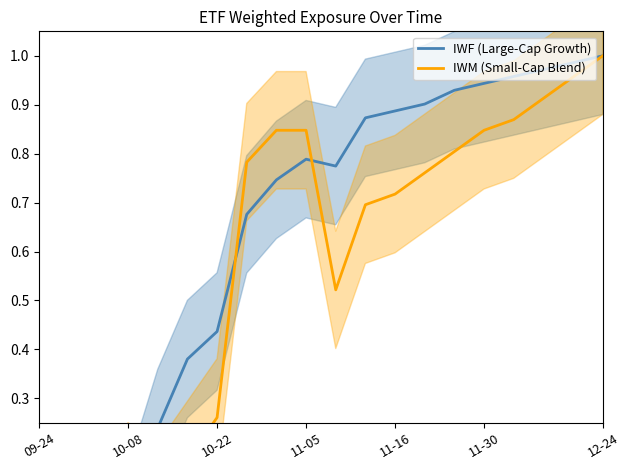

What is the sum of the IWF (Large-Cap Growth) values at 10-22 and 9?

0.8